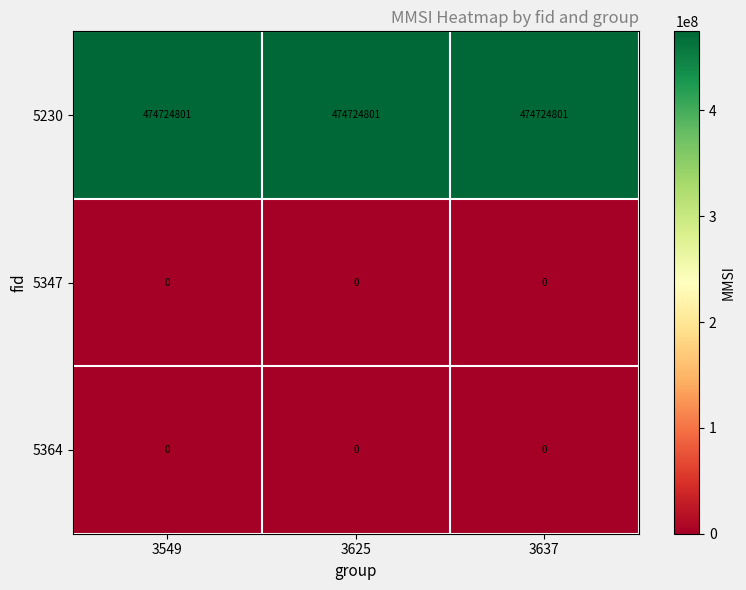

What is the total value across all series at 3637?

474724801